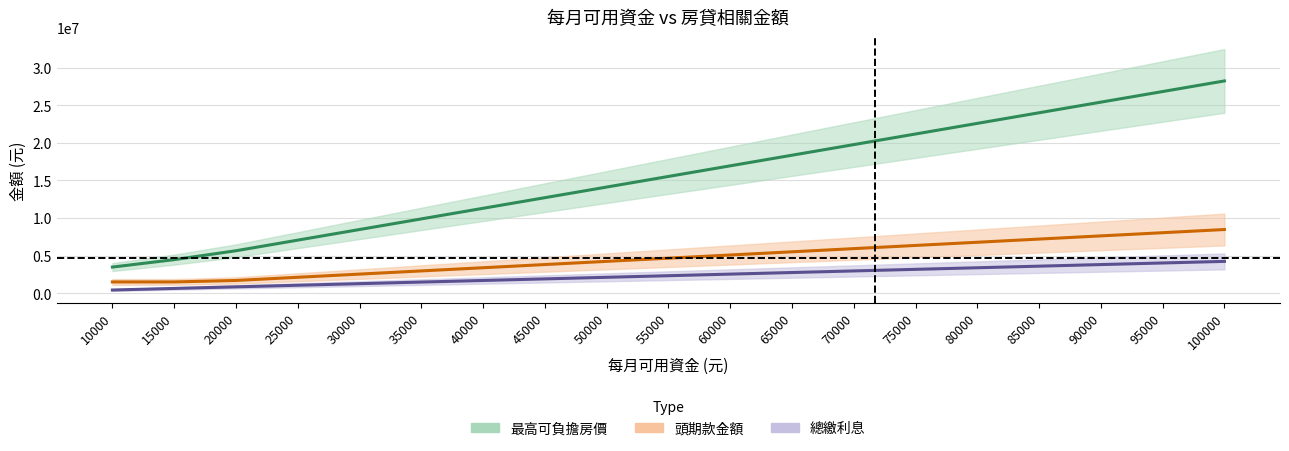

Is it true that 頭期款金額 equals 4659459.4 at 55000?

True